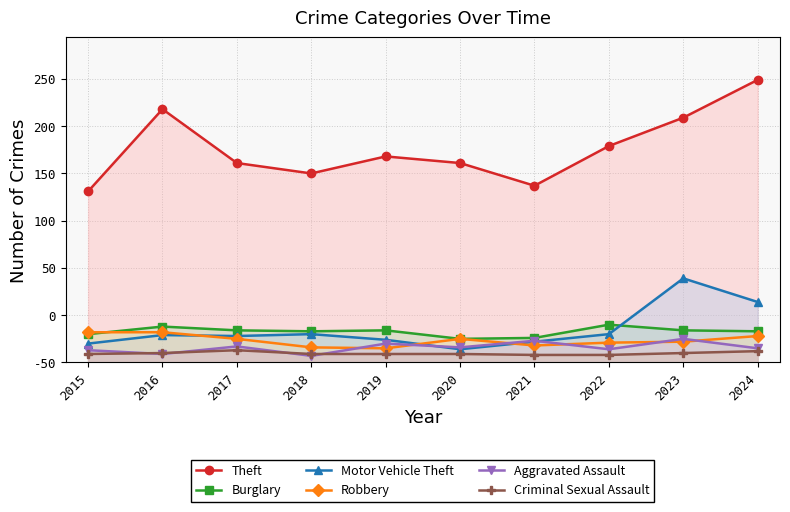

True or false: Robbery has a value of 28 at 2024.

True